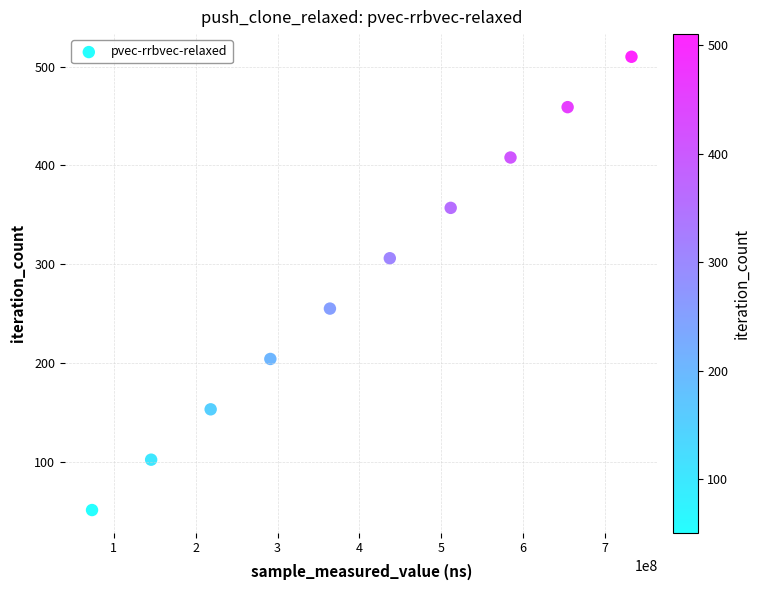

What is the range of Y values (max minus min)?

459